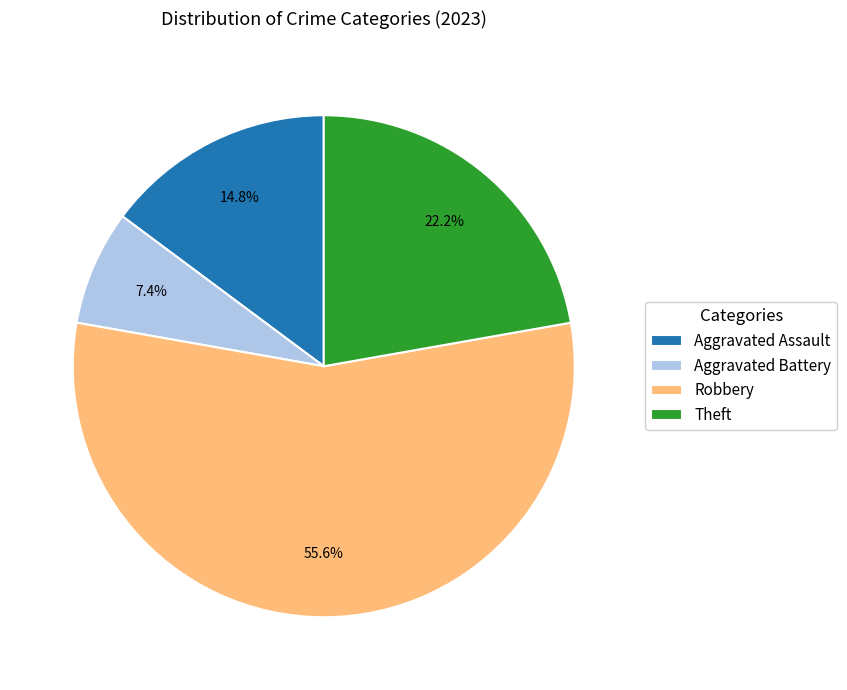

What portion of the pie excludes Theft?

77.8%